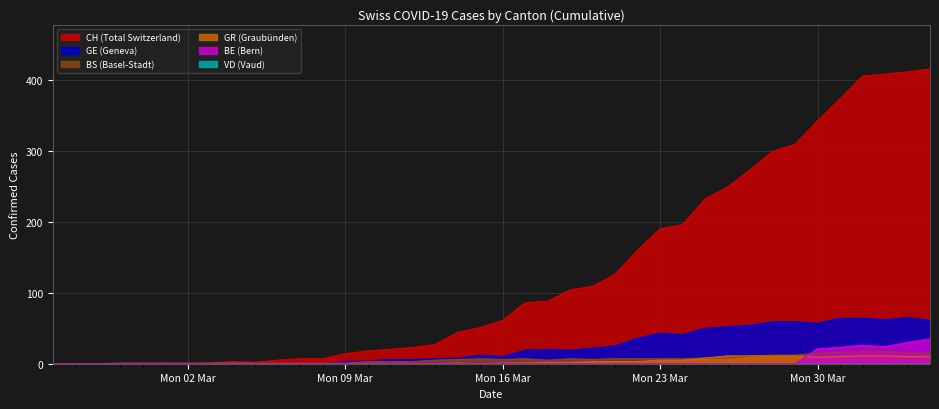

What is the average value of the GE series?

23